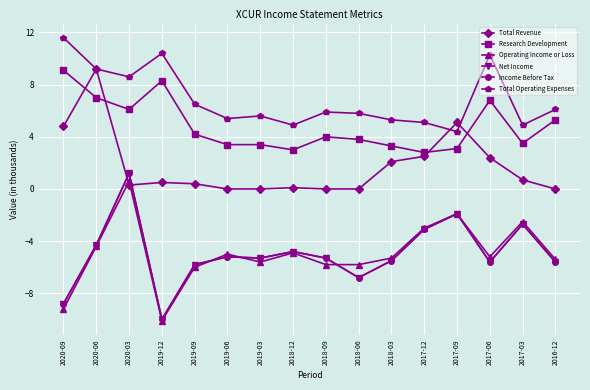

Rank the series by their maximum value, from highest to lowest.

Total Operating Expenses, Total Revenue, Research Development, Net Income, Income Before Tax, Operating Income or Loss